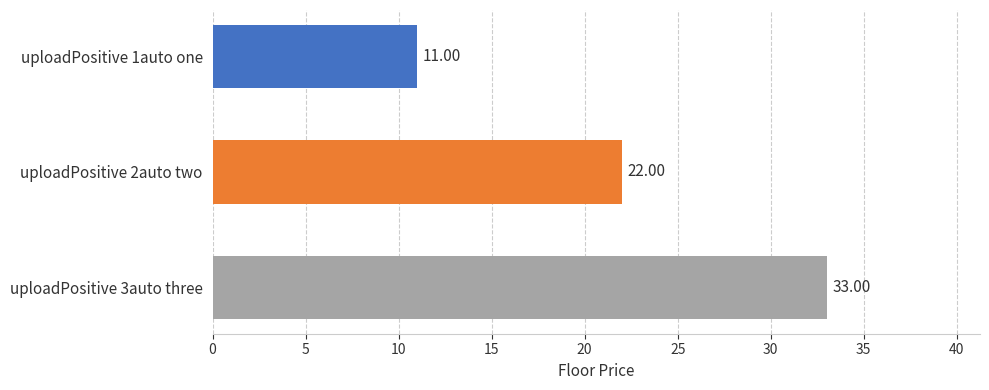

Rank the categories by value from lowest to highest.

uploadPositive 1auto one, uploadPositive 2auto two, uploadPositive 3auto three